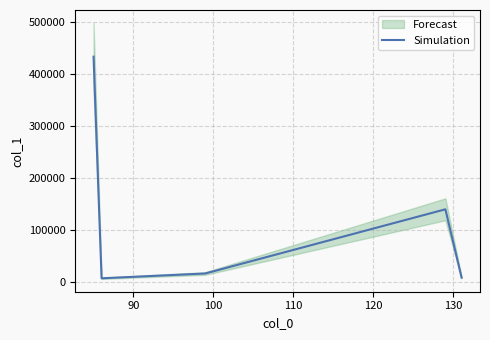

What is the maximum value for Simulation?

433692.5